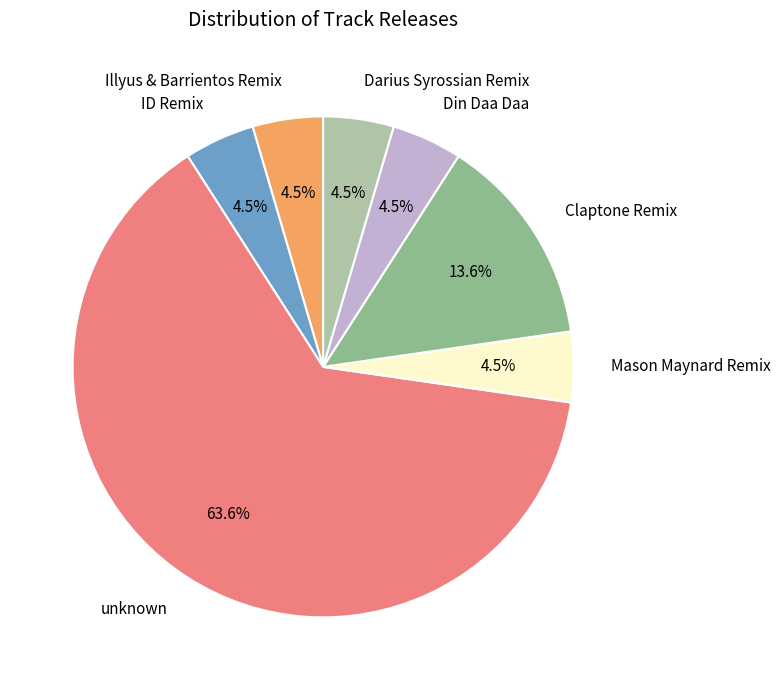

True or false: unknown accounts for 64% of the total.

True